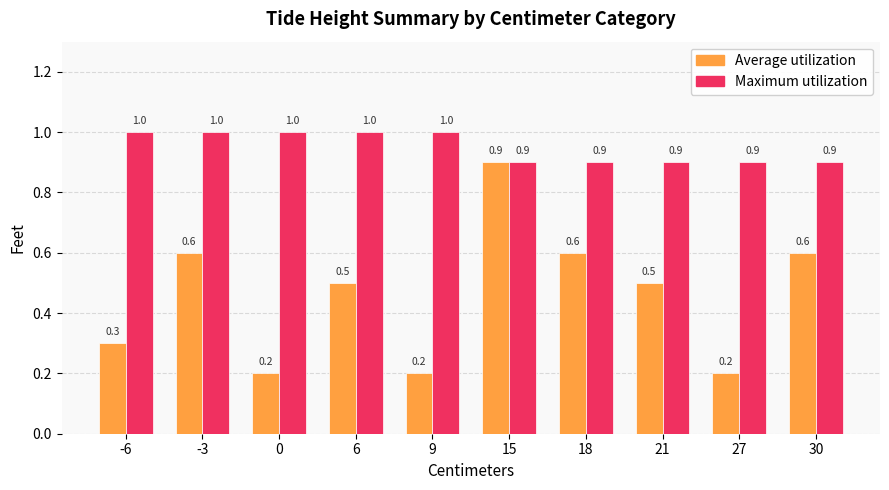

At which category is the sum across all series the highest?

15